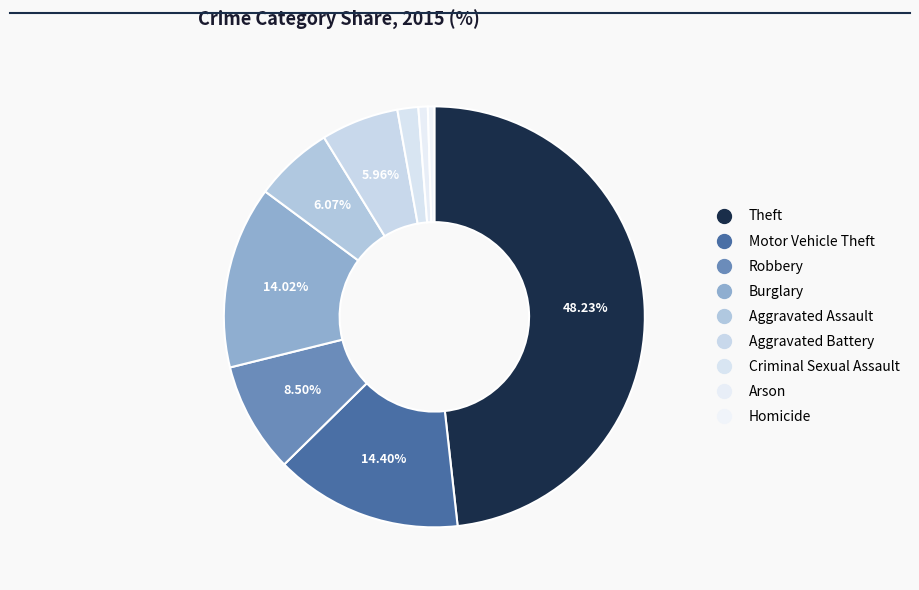

Rank the categories by value from lowest to highest.

Homicide, Arson, Criminal Sexual Assault, Aggravated Battery, Aggravated Assault, Robbery, Burglary, Motor Vehicle Theft, Theft